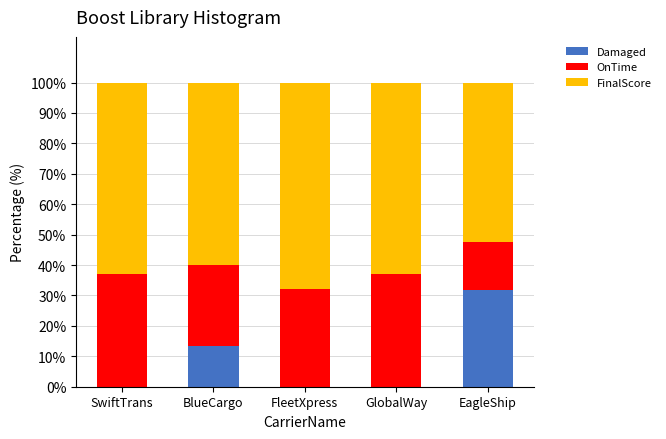

Does the chart contain stacked bars?

Yes